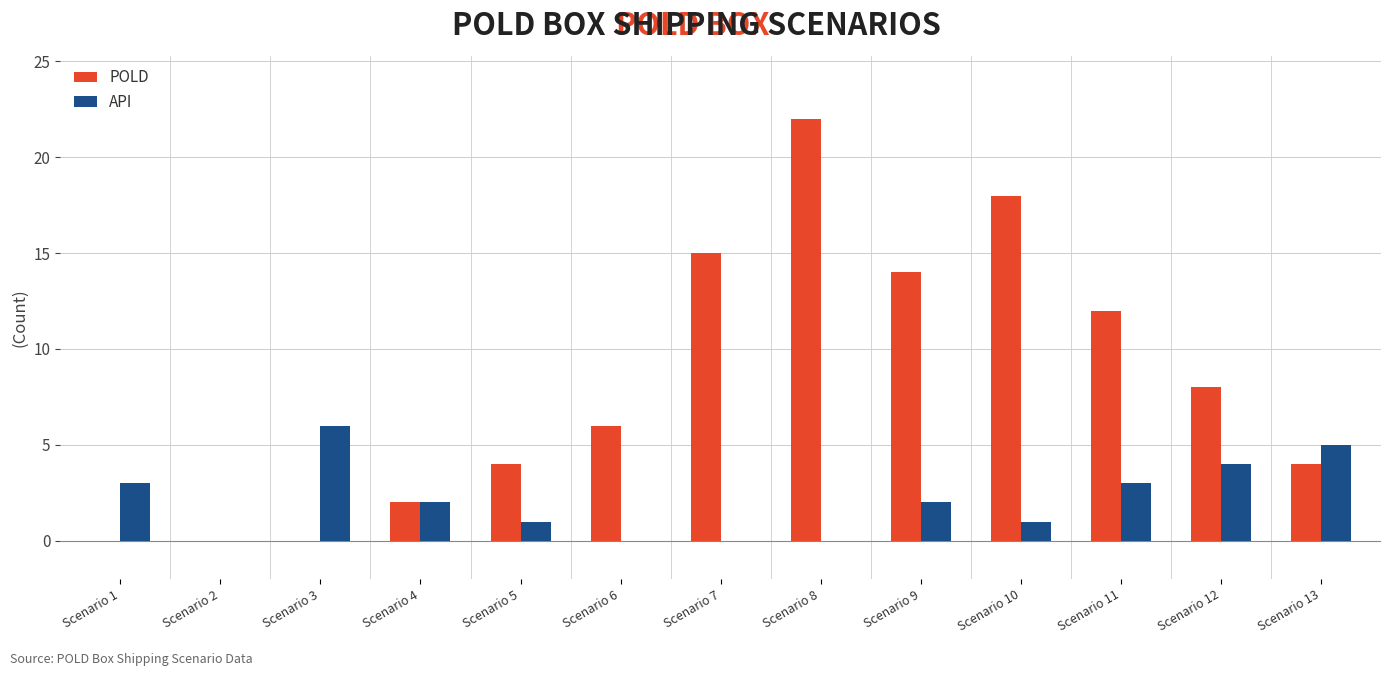

What is the total value across all series at Scenario 4?

4